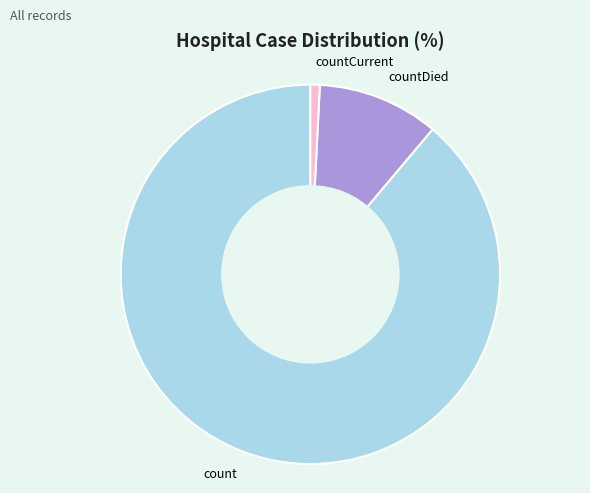

Combined, do countDied and countCurrent account for over 50%?

No